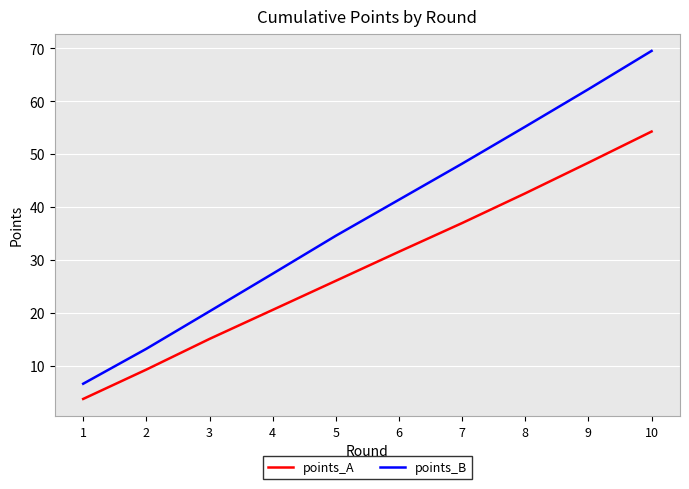

What is the difference between the maximum and minimum values in the points_A series?

50.5